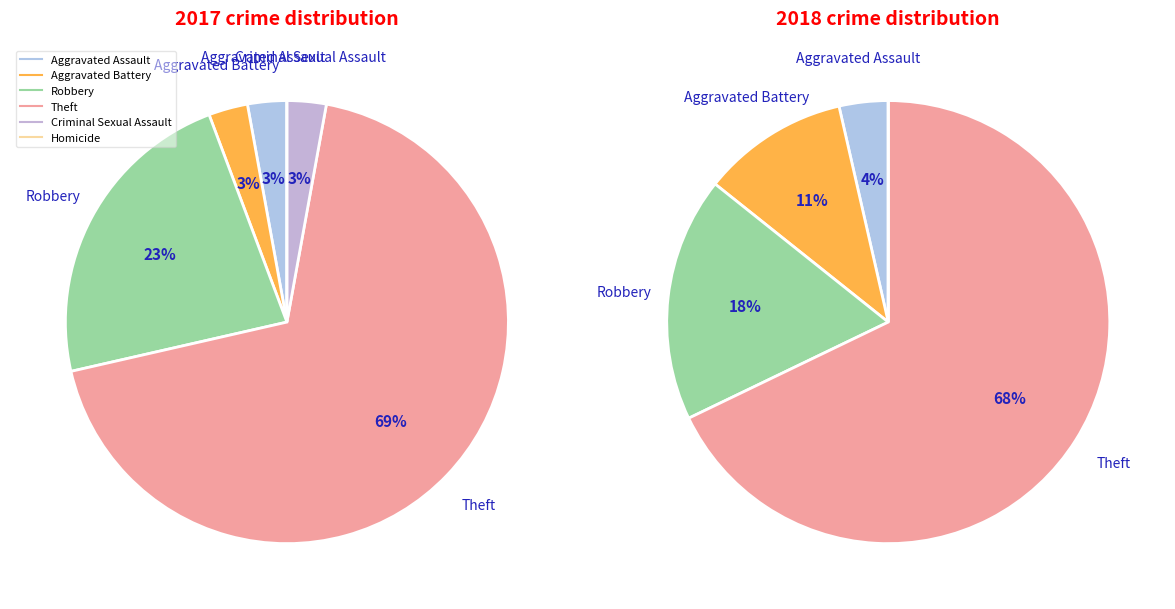

To the nearest percent, what is the difference between the largest and smallest slice percentages?

69%